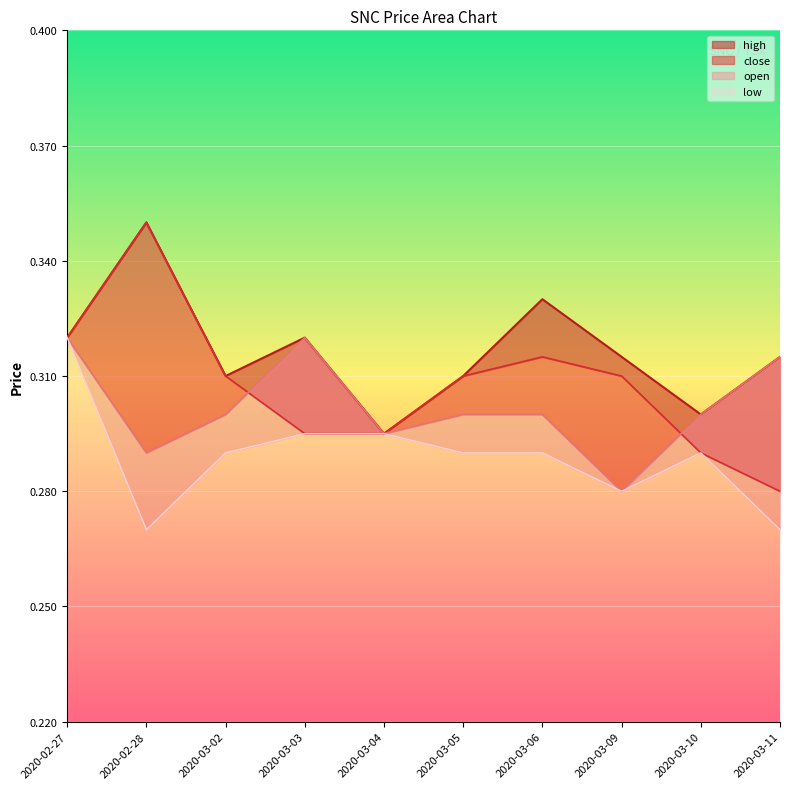

What is the sum of the open values at 2020-03-06 and 2020-03-11?

0.6